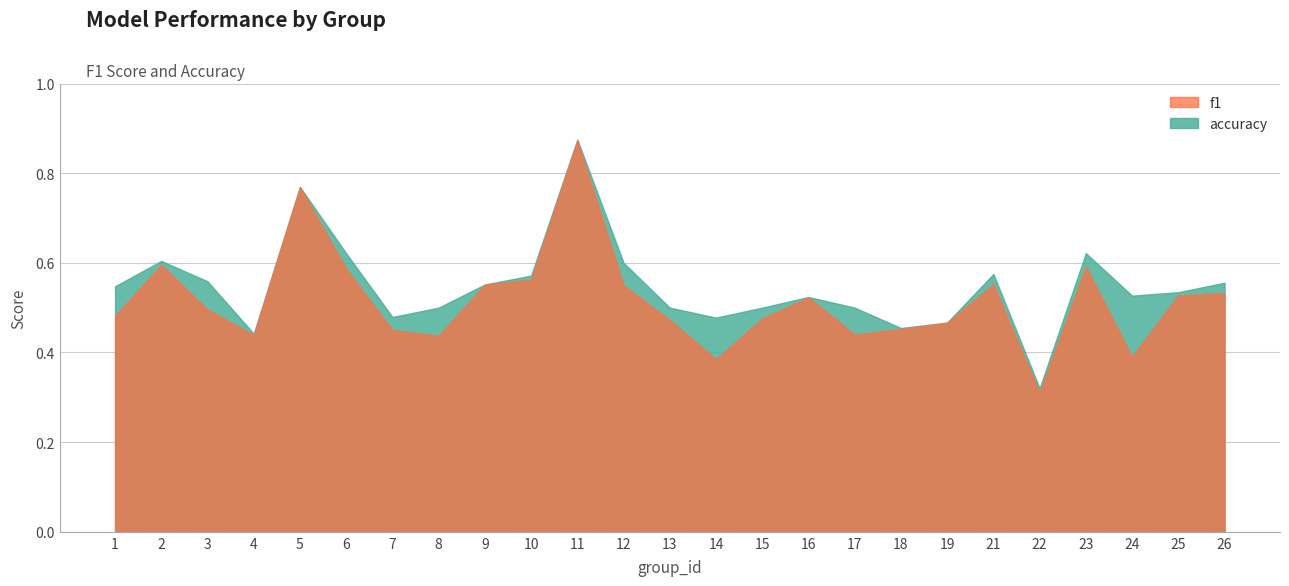

Which series has the largest range (max minus min)?

f1